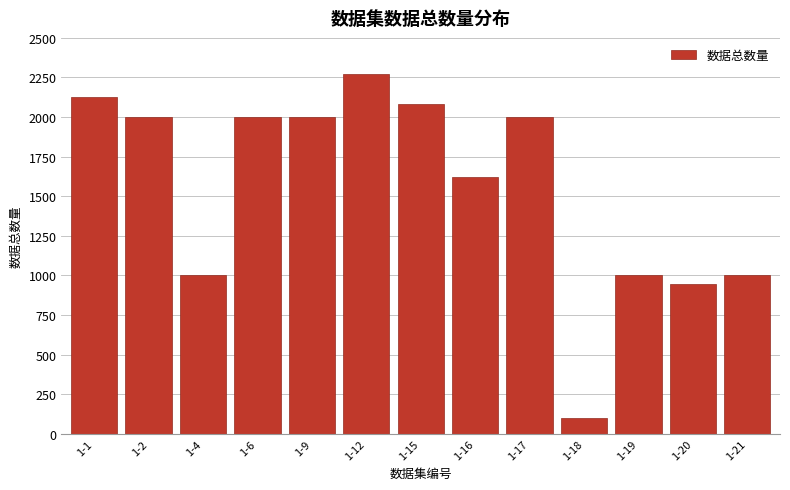

Reading left to right, extract all data points from this chart.

2124	2000	1000	2000	2000	2269	2081	1623	2000	100	1000	943	1000